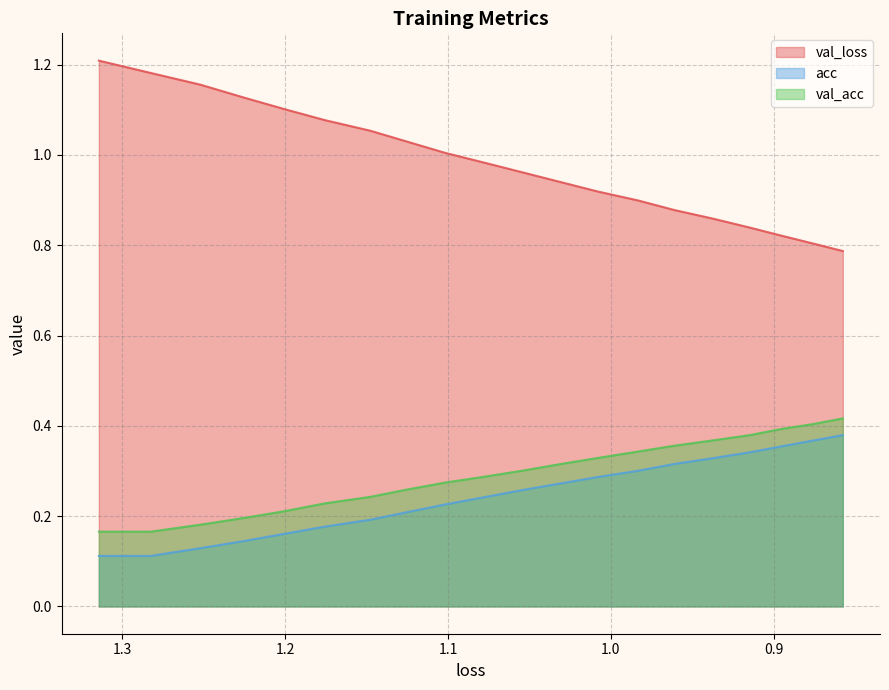

What is the highest value of the acc series?

0.4